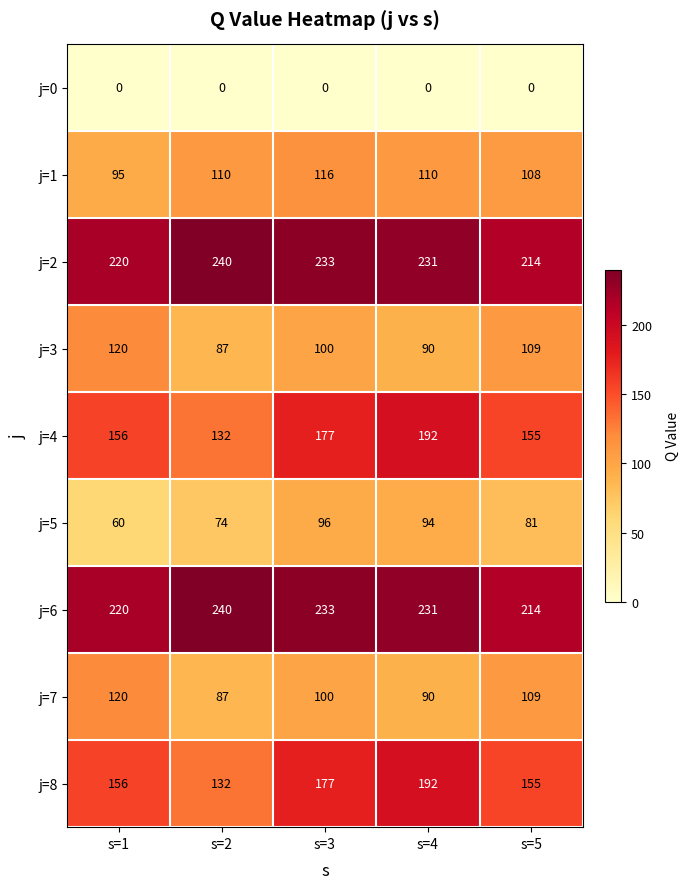

What is the difference between the j=7 values at s=4 and s=3?

10